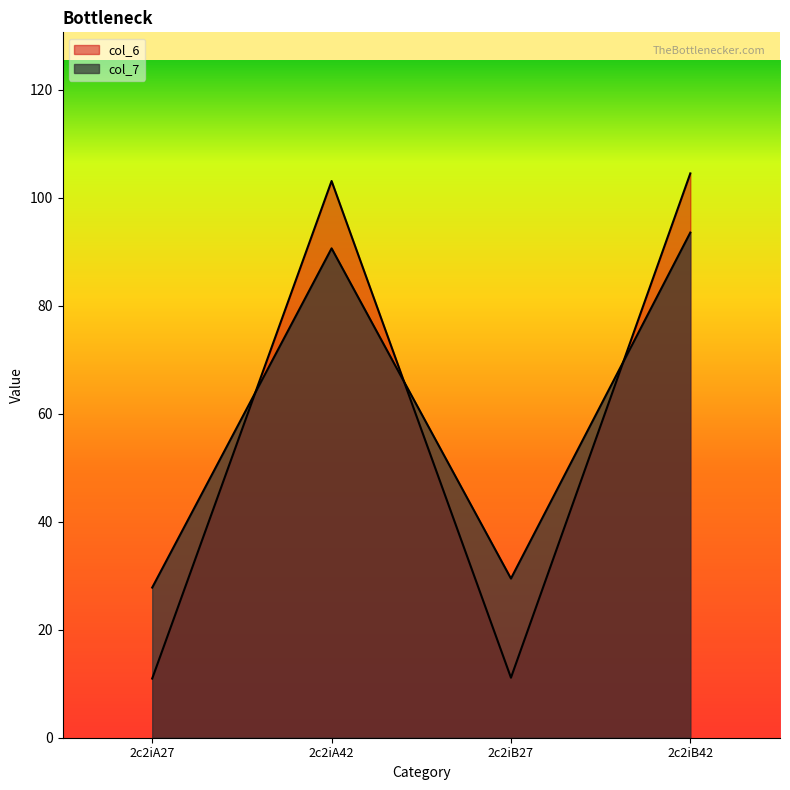

Does the chart display data point markers on the line(s)?

No